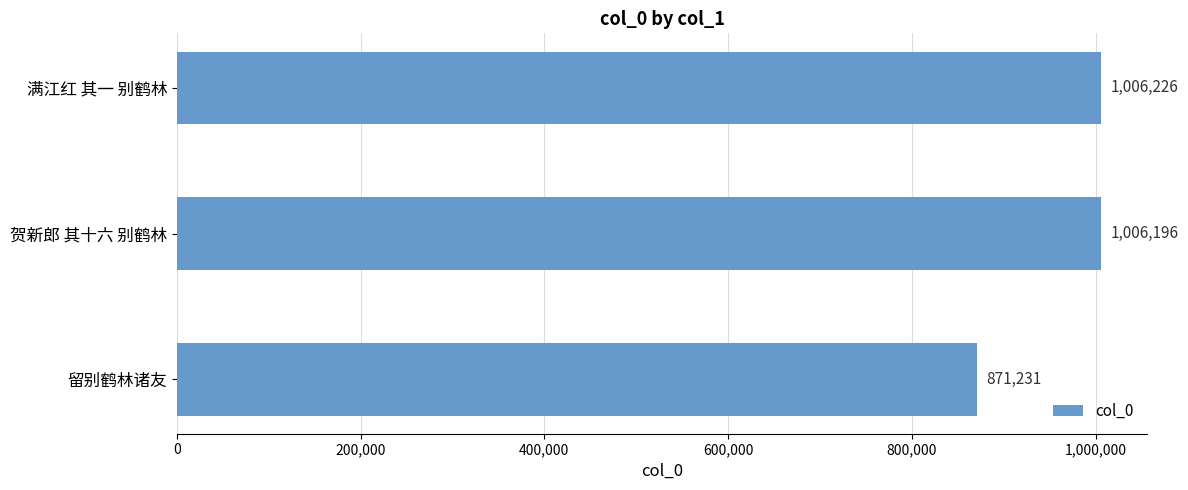

What is the label of the 3rd bar from the bottom?

满江红 其一 别鹤林